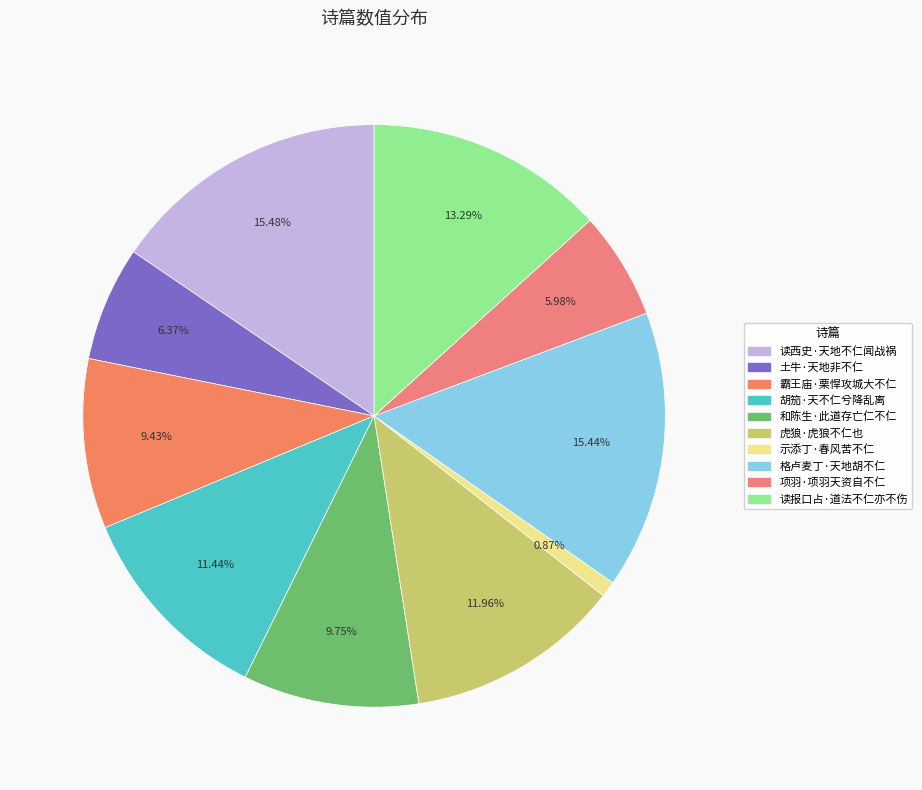

How much of the chart is everything except 胡笳·天不仁兮降乱离?

88.6%